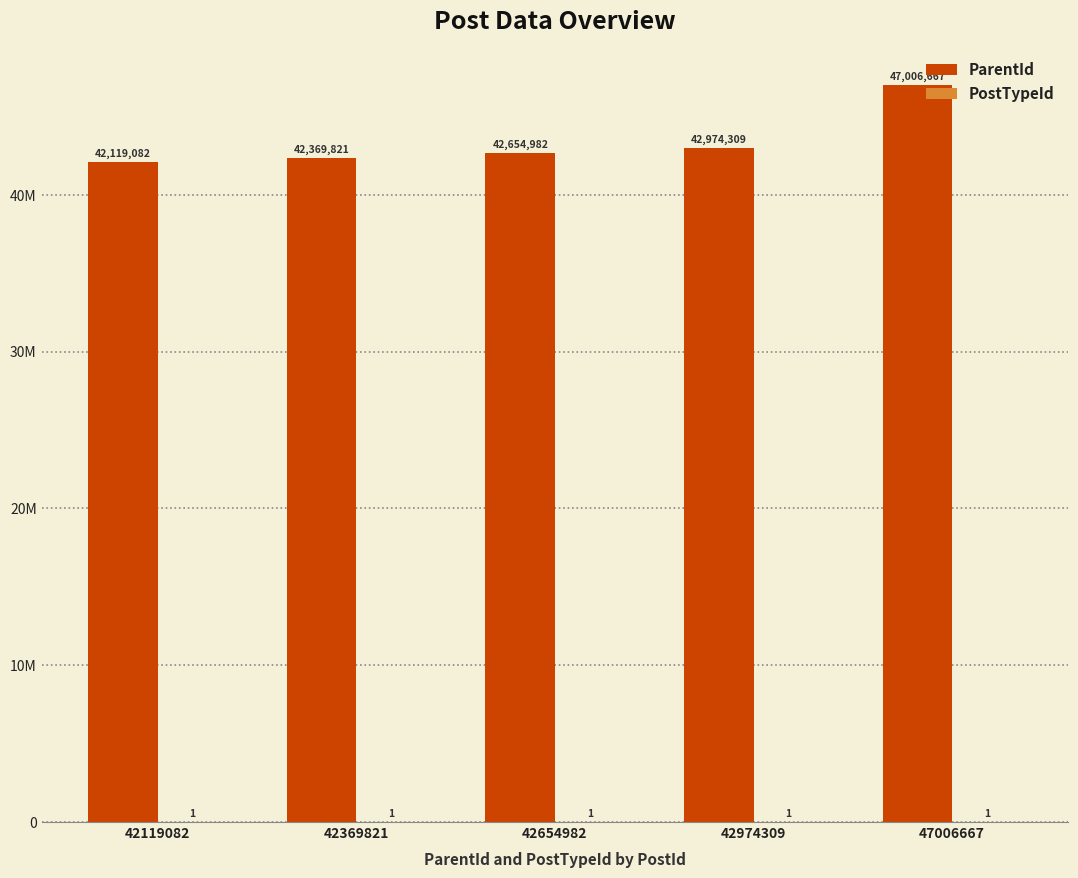

Are the bars grouped side by side (vs. stacked)?

Yes